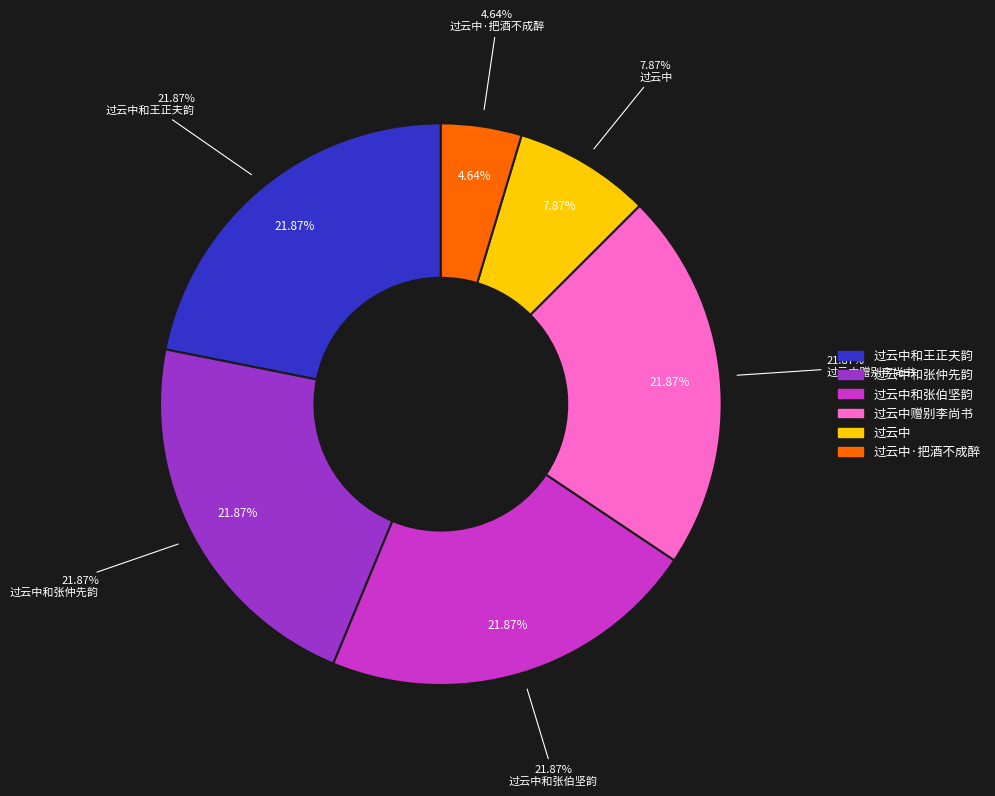

How much of the chart is everything except 过云中和王正夫韵?

78.1%